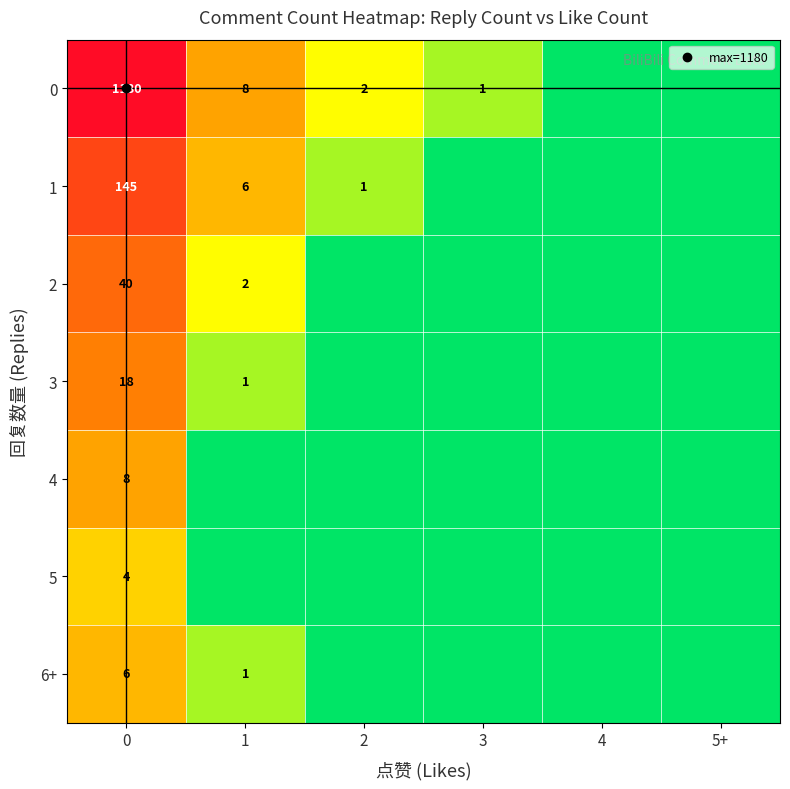

How many 5 values are between 0 and 1?

5